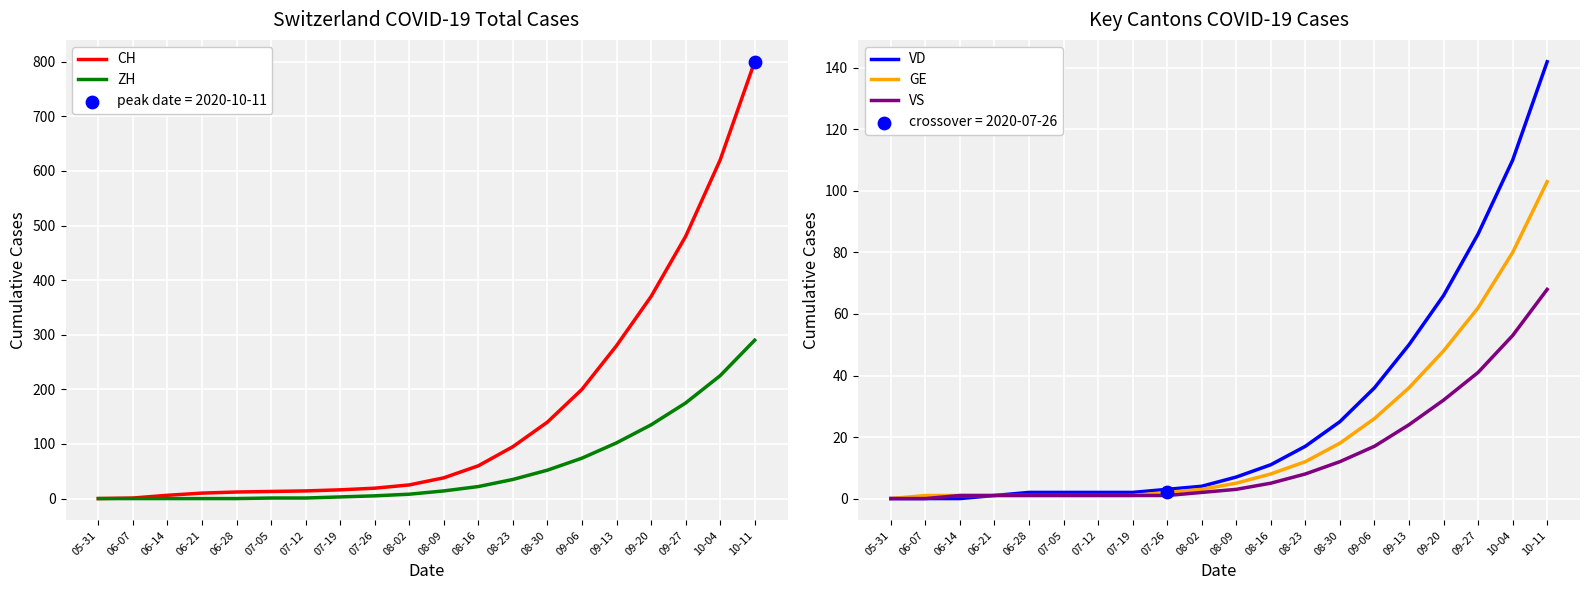

Which series reaches the maximum Y coordinate?

CH